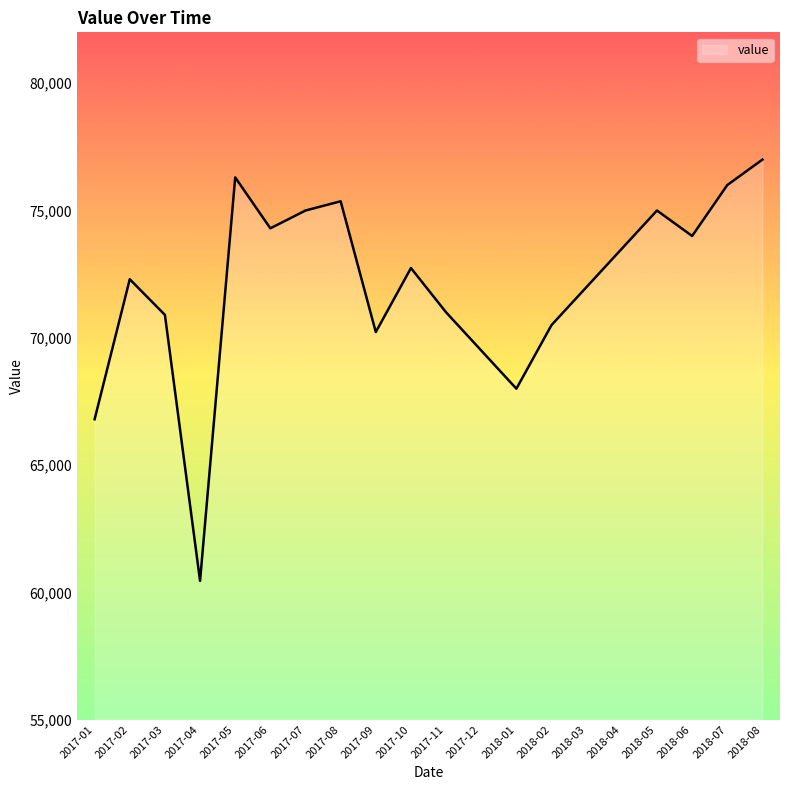

Read the value at 2018-07.

76000